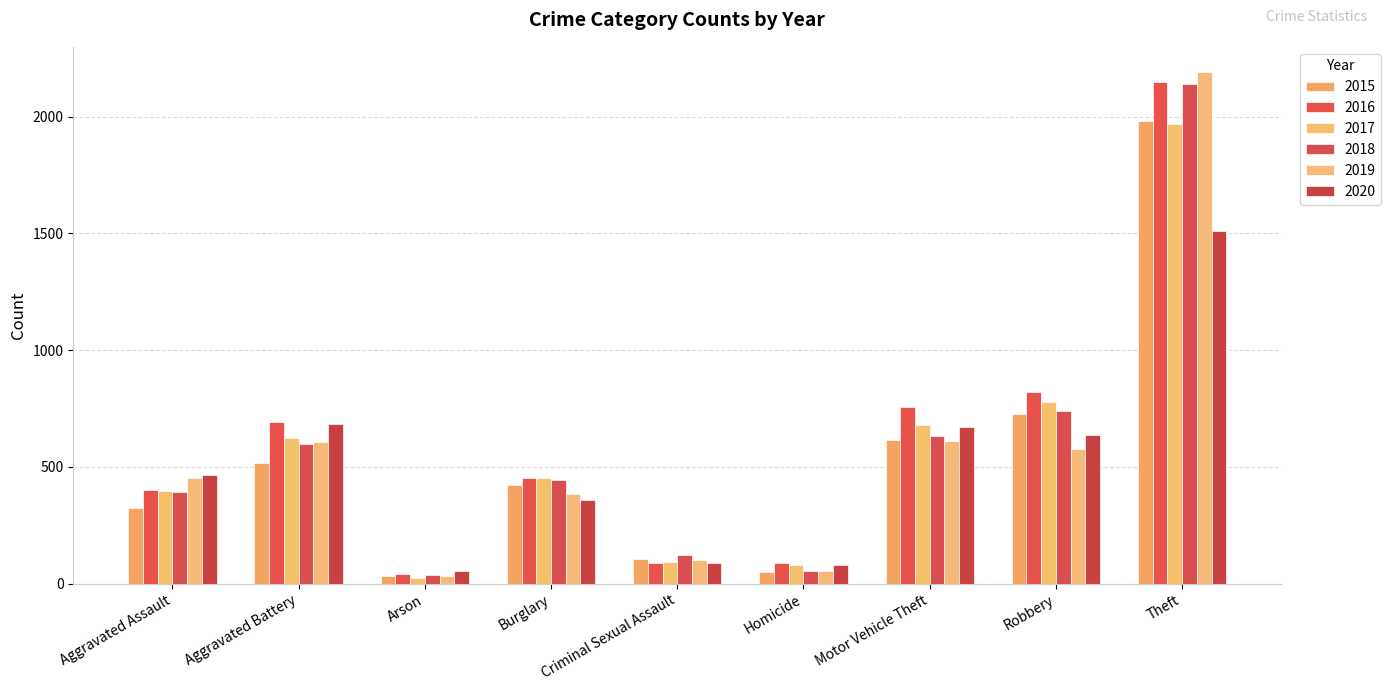

What position from the right is Theft?

1